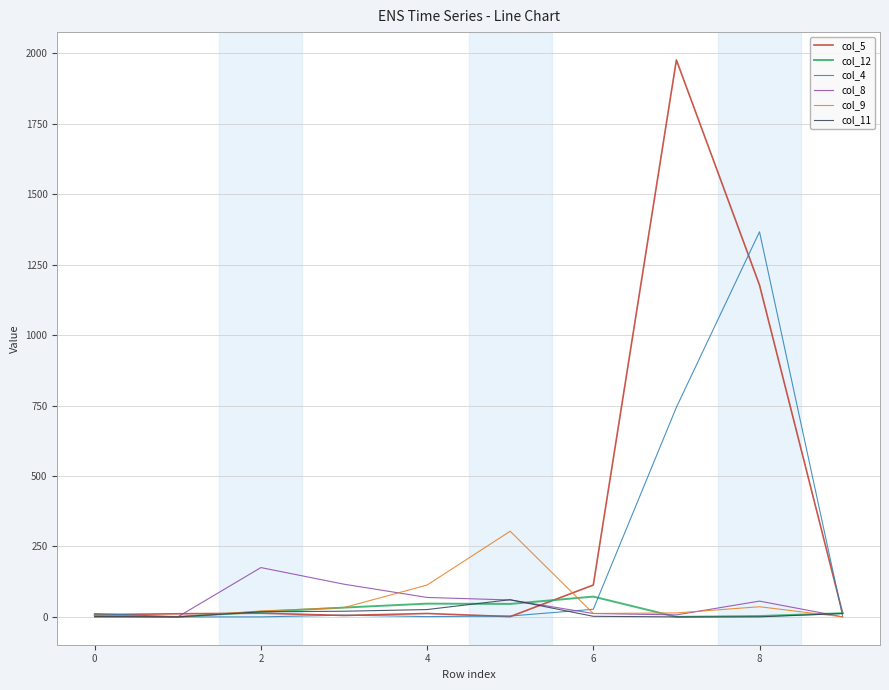

Which series has the largest range (max minus min)?

col_5